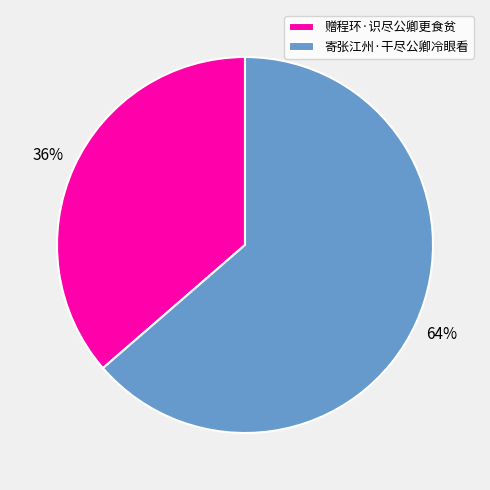

To the nearest percent, what portion does 赠程环·识尽公卿更食贫 represent?

36%